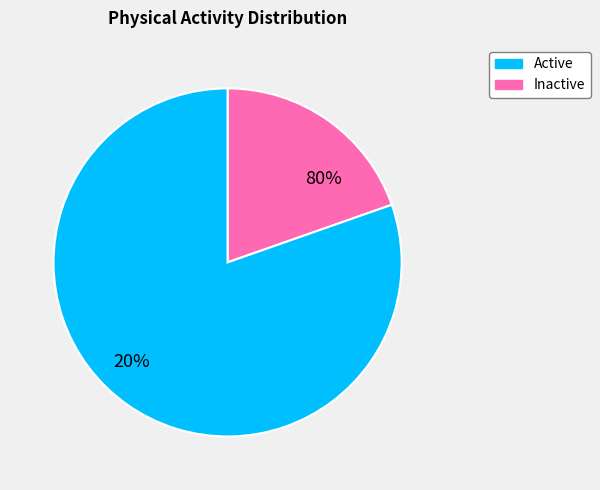

To the nearest percent, what is the average slice percentage?

50%